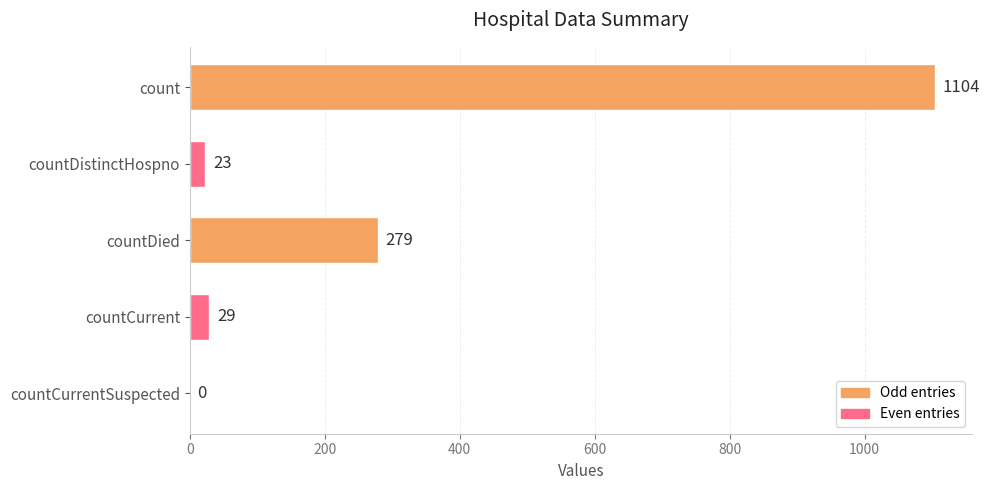

Which label corresponds to the largest value in the chart?

count